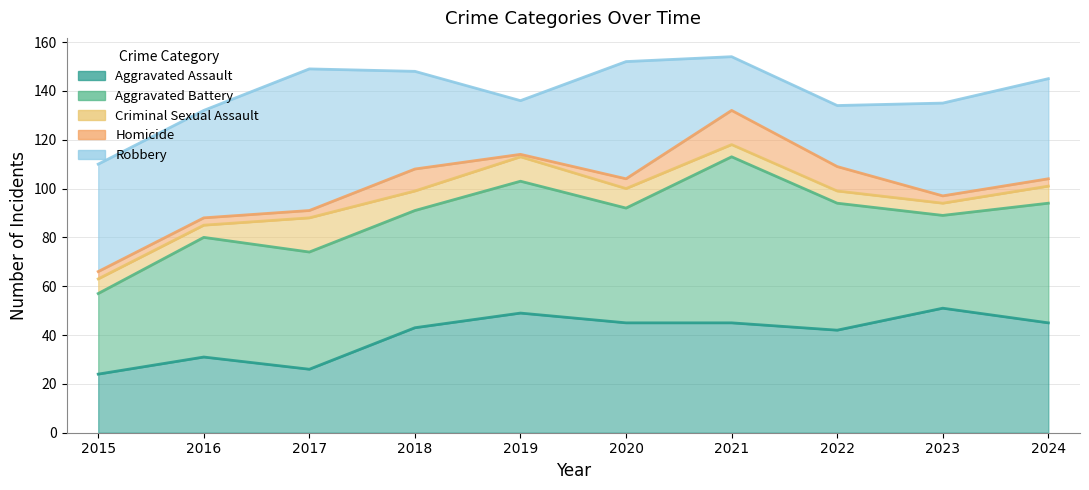

Where is the first local maximum for Aggravated Battery?

2016